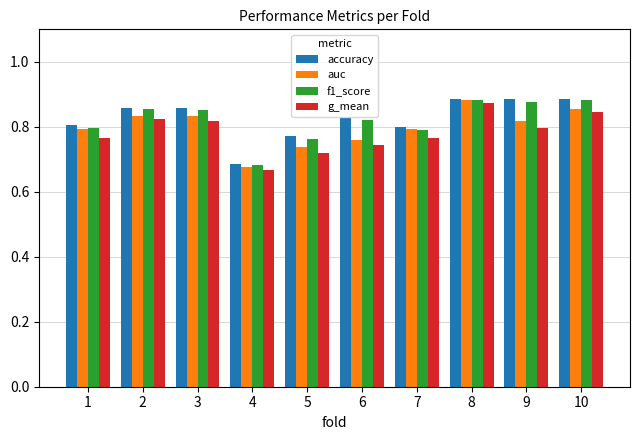

How many accuracy values are between 0 and 1?

10